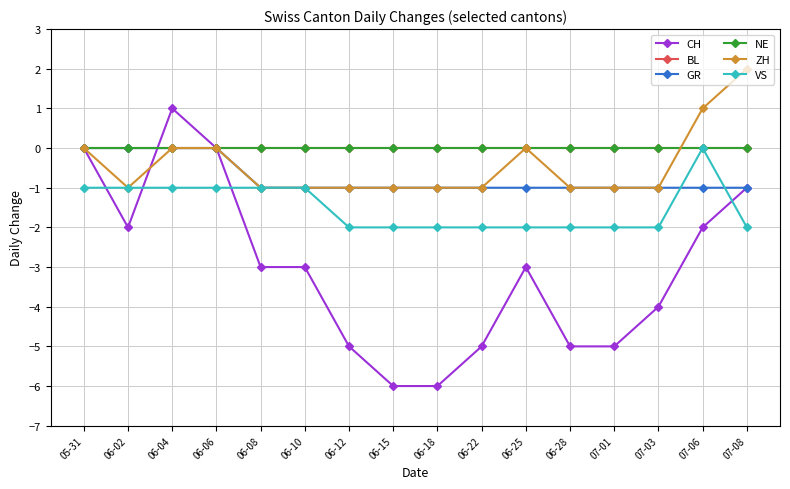

What position from the left is 07-06?

15